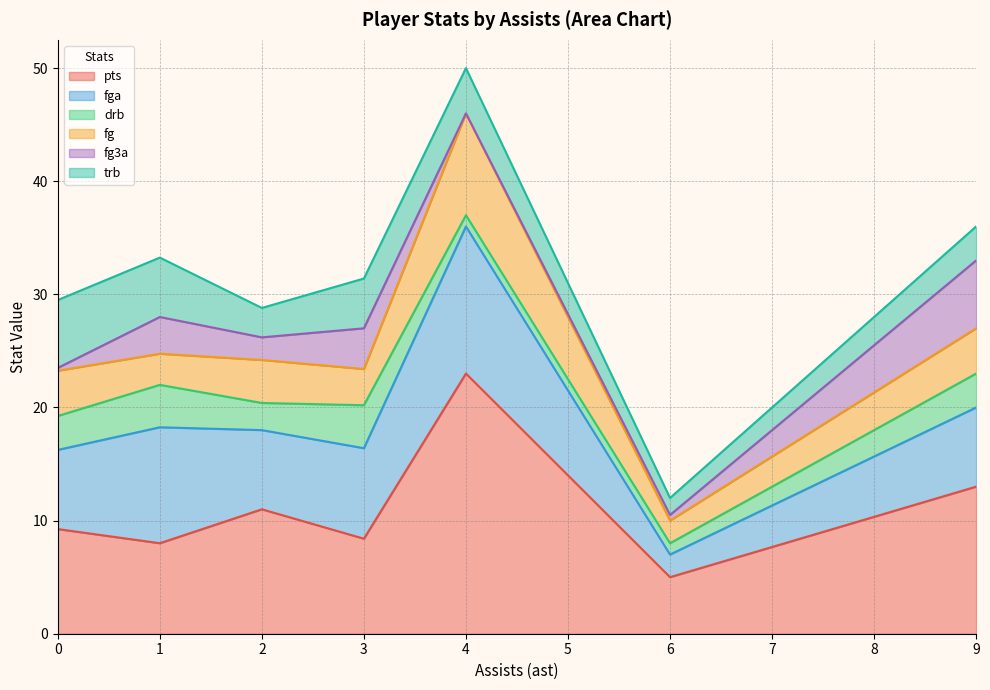

What is the total value across all series at 4?

50.0